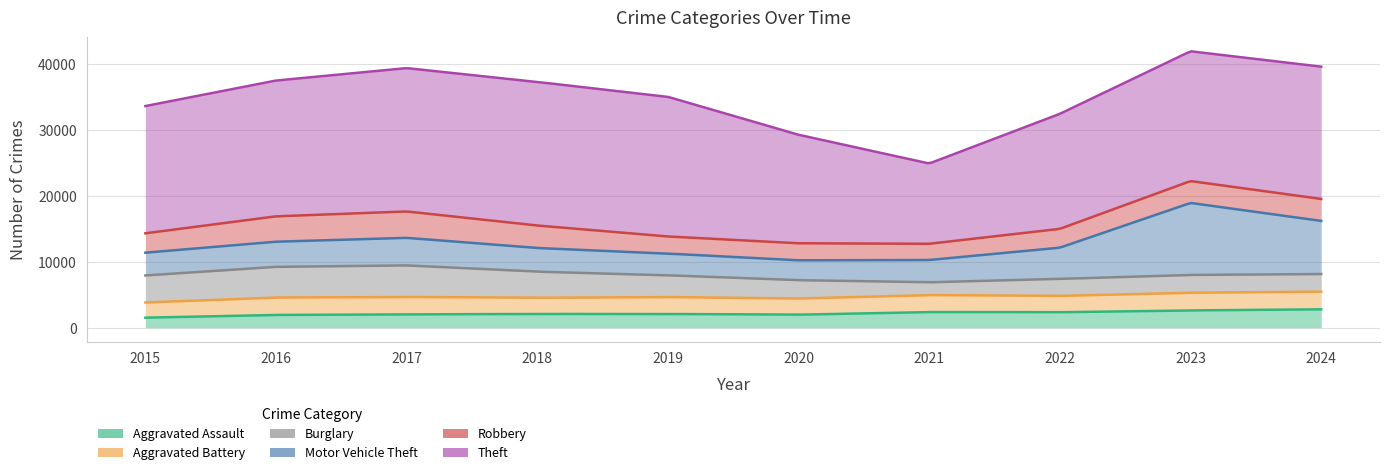

Rank the series by their maximum value, from lowest to highest.

Aggravated Battery, Aggravated Assault, Robbery, Burglary, Motor Vehicle Theft, Theft